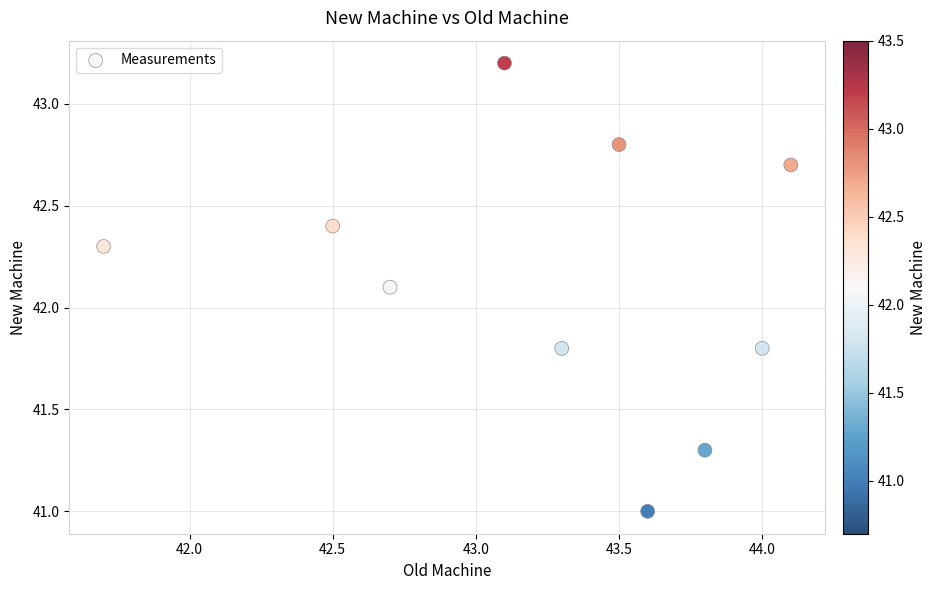

What is the average Y value?

42.1